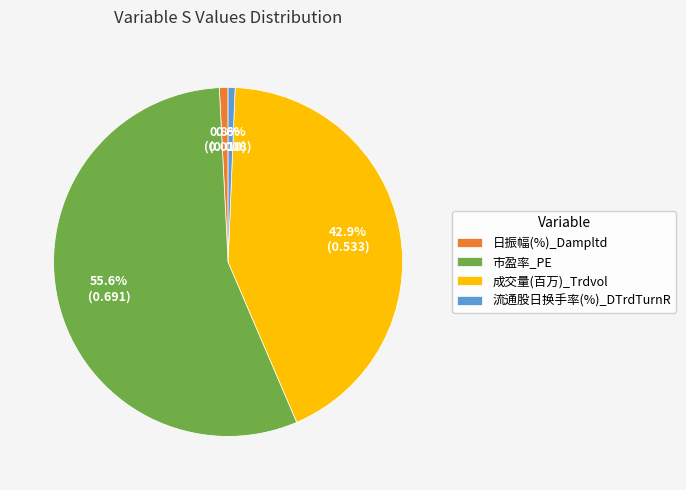

Count the number of slices in the pie.

4